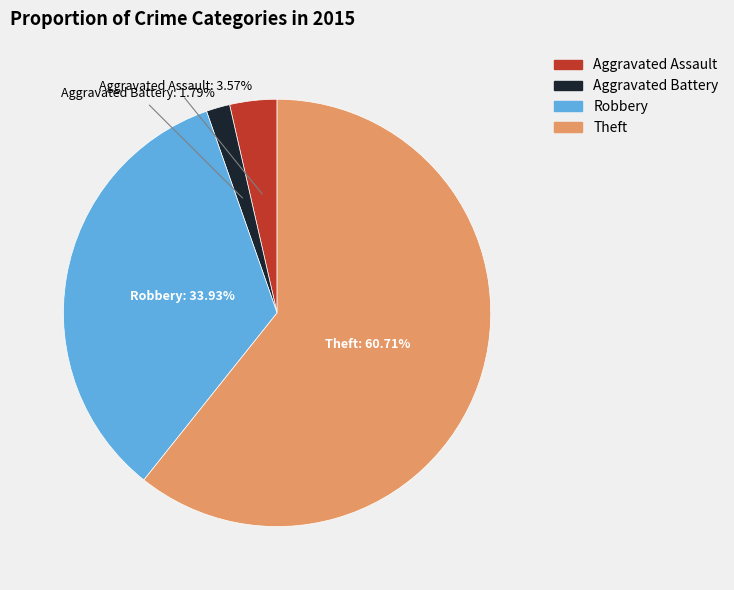

What is the total percentage of Theft and Robbery?

94.6%